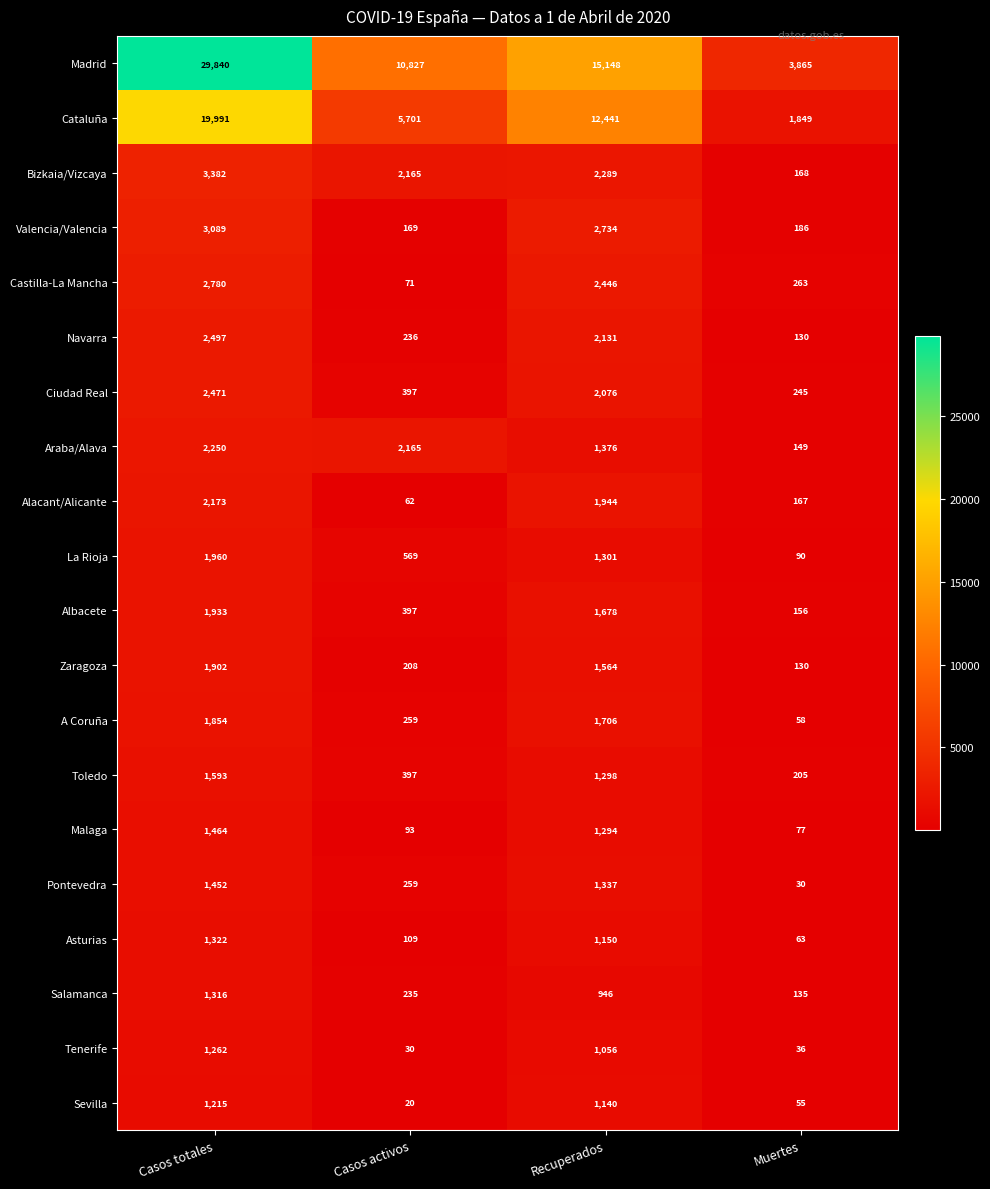

How many values in the Navarra series are below 2131?

2